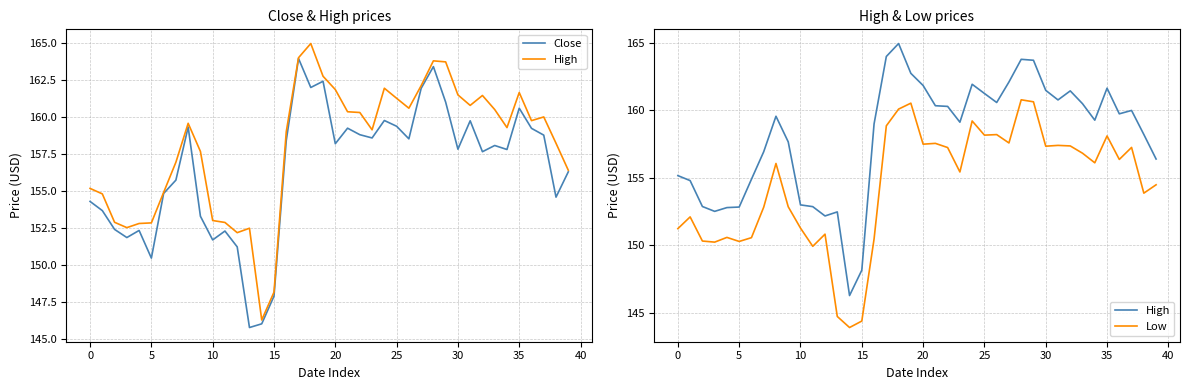

What is the greatest value displayed?

165.0